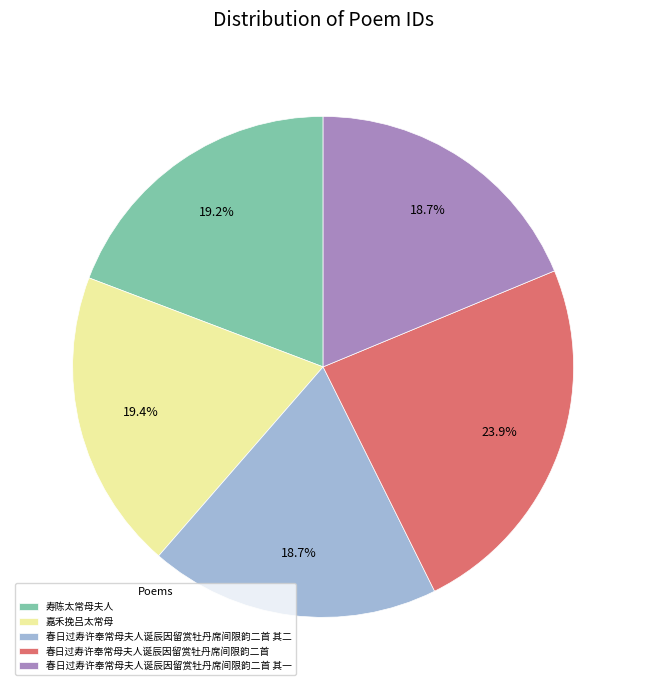

Is 寿陈太常母夫人 the majority of the pie?

No